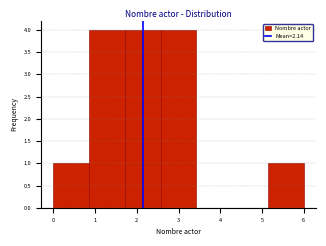

Reading left to right, transcribe this chart: for each bar, give the range it covers on the x-axis and its height. Neither the bar edges nor the heights are printed on the chart, so give them approximately, as read against the axes.

0.0 to 0.9: 1
0.9 to 1.7: 4
1.7 to 2.6: 4
2.6 to 3.4: 4
3.4 to 4.3: 0
4.3 to 5.1: 0
5.1 to 6.0: 1